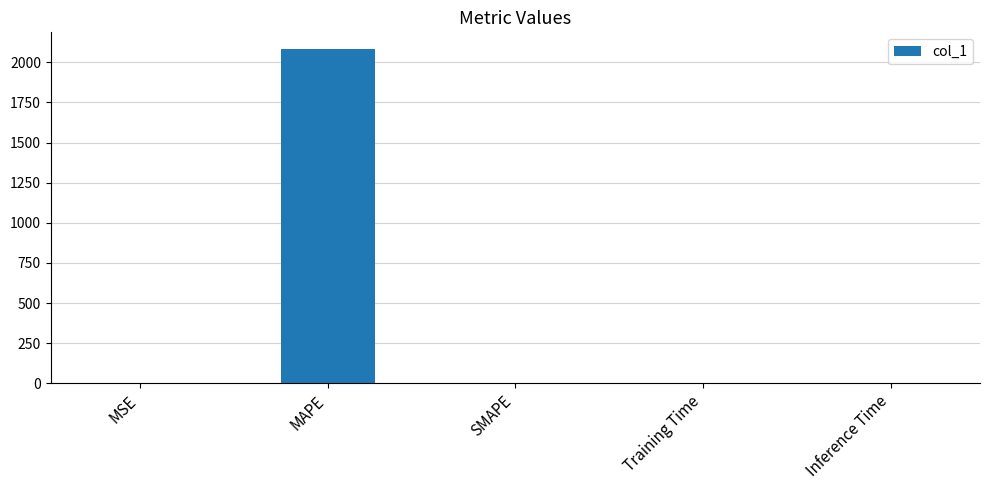

At which category does the chart reach its peak across all series?

MAPE